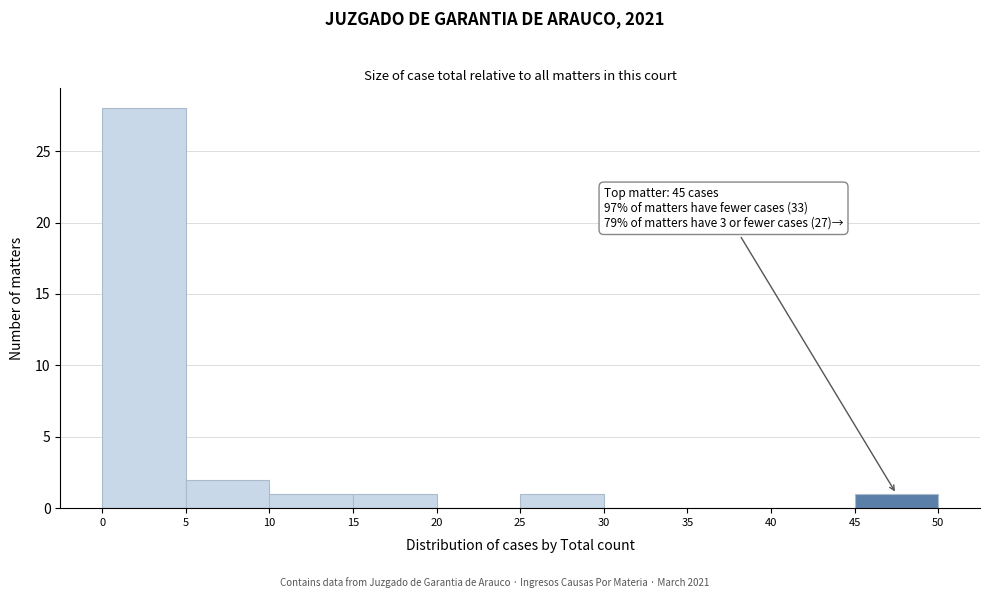

Over which range of the x-axis is the bar tallest?

0 to 5